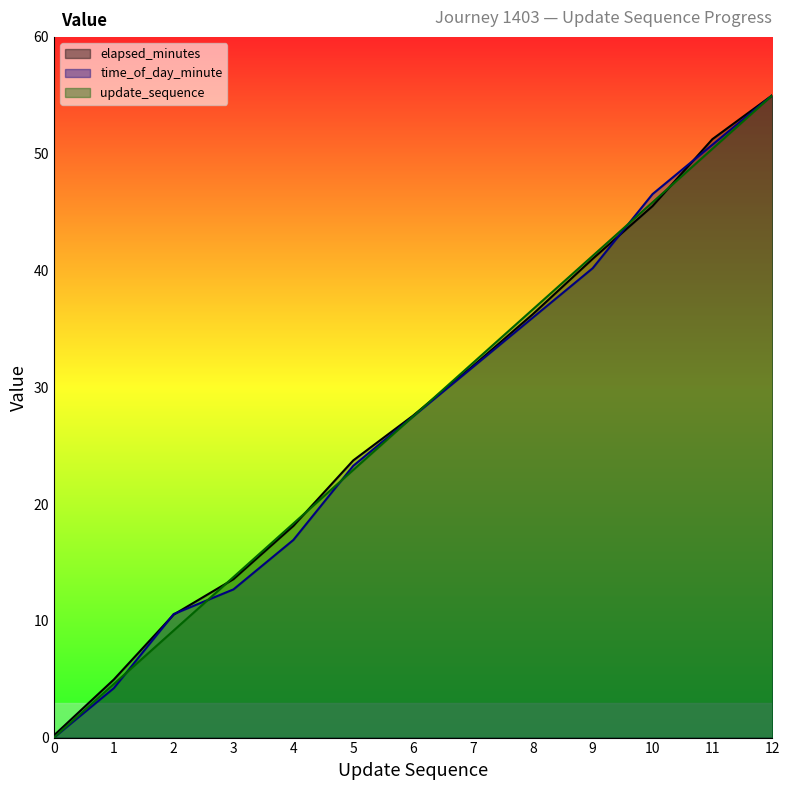

What is the value of the time_of_day_minute point at the 8th from the left?

31.7